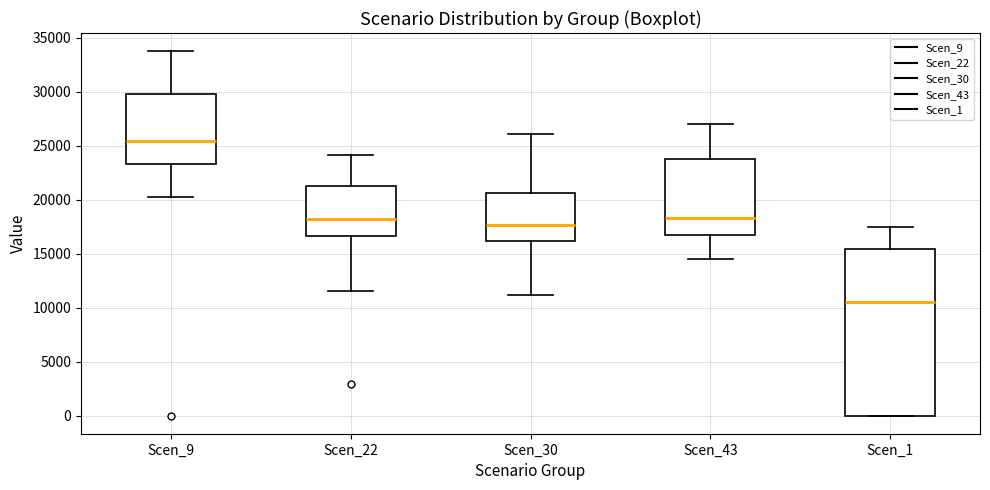

Which box's median line is the highest?

Scen_9